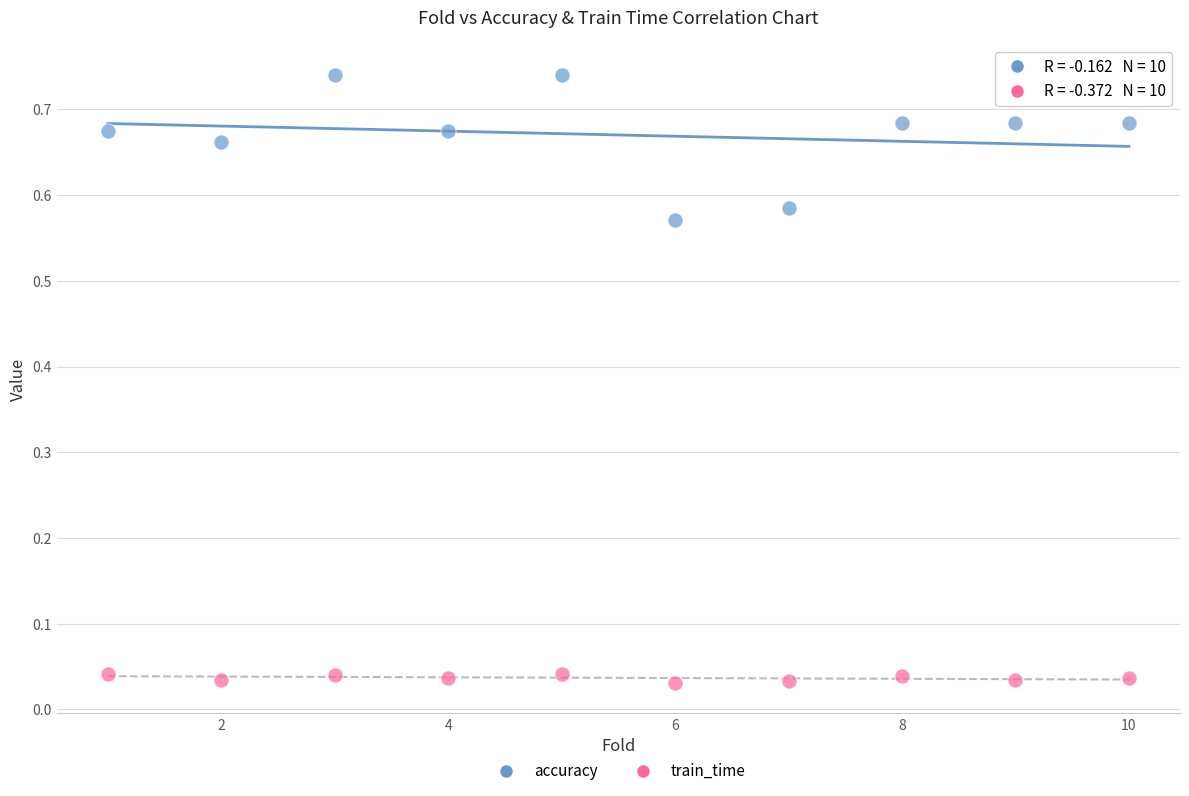

What is the X range (max minus min) for the scatter plot?

9.0